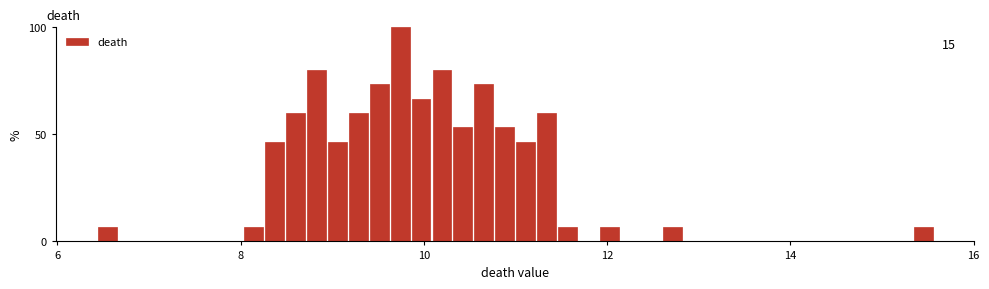

Around what value on the x-axis is the tallest bar? Give the approximate position of its centre, as read against the axis.

9.8